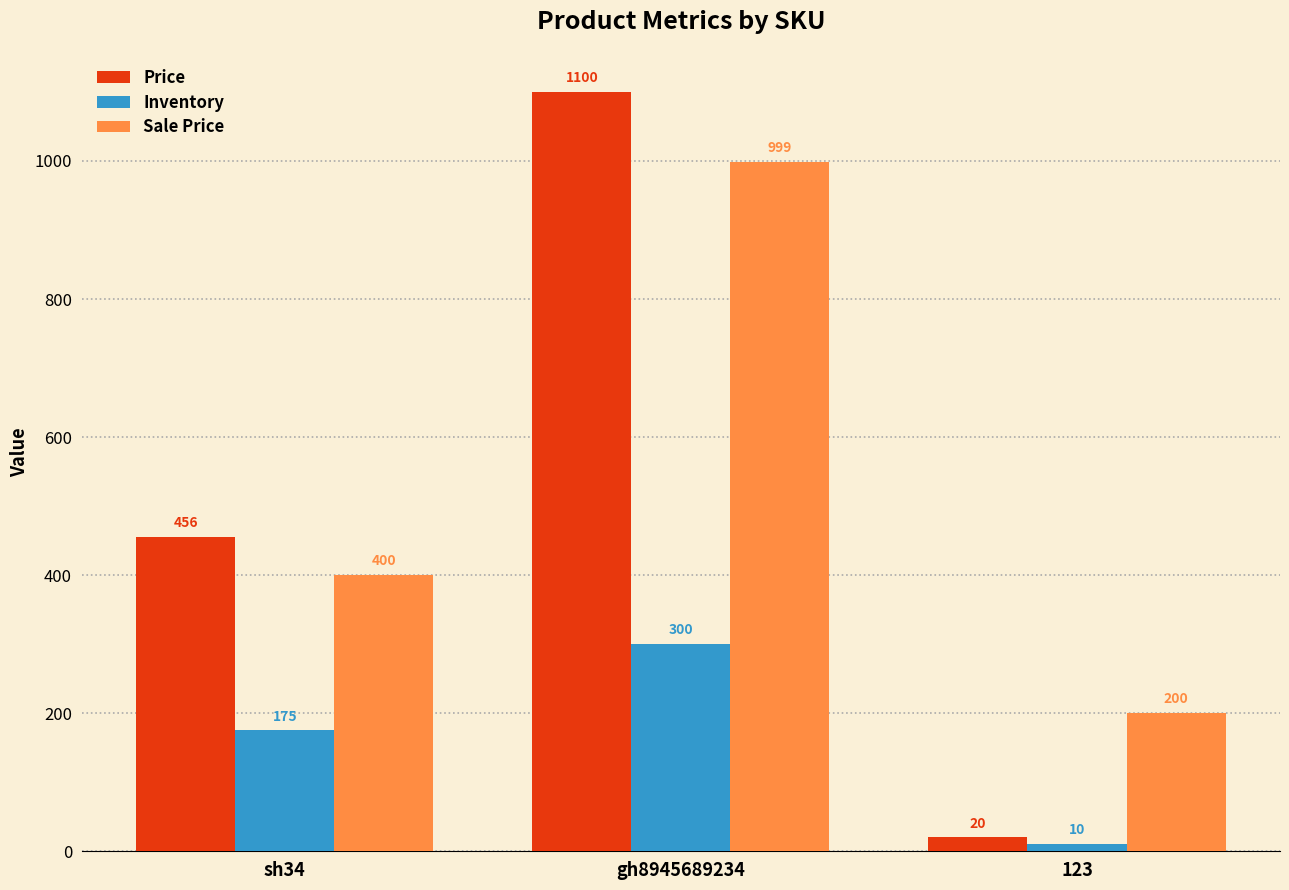

Which series changed the most between sh34 and 123?

Price